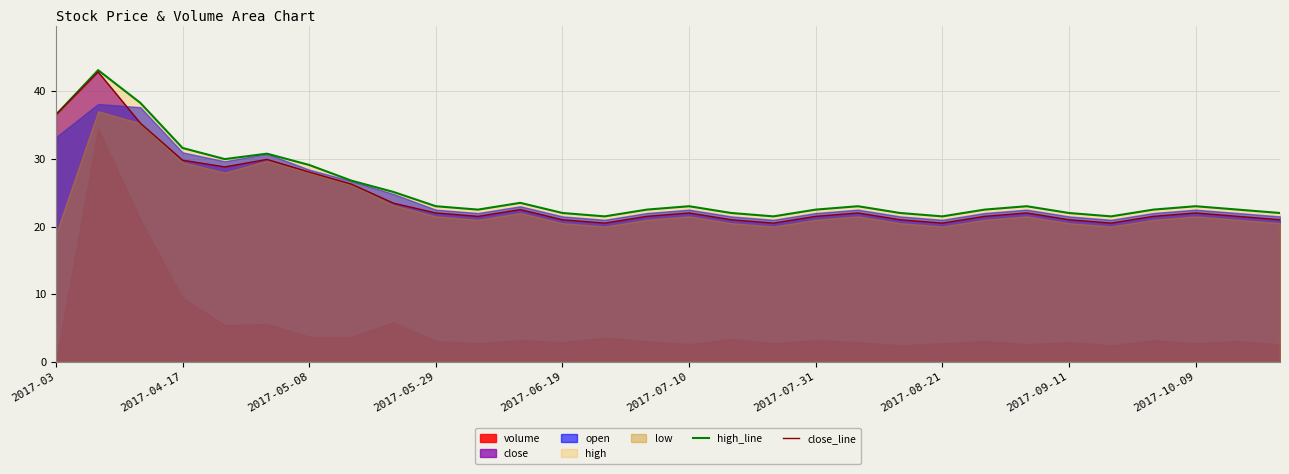

What is the maximum value for close_line?

42.8